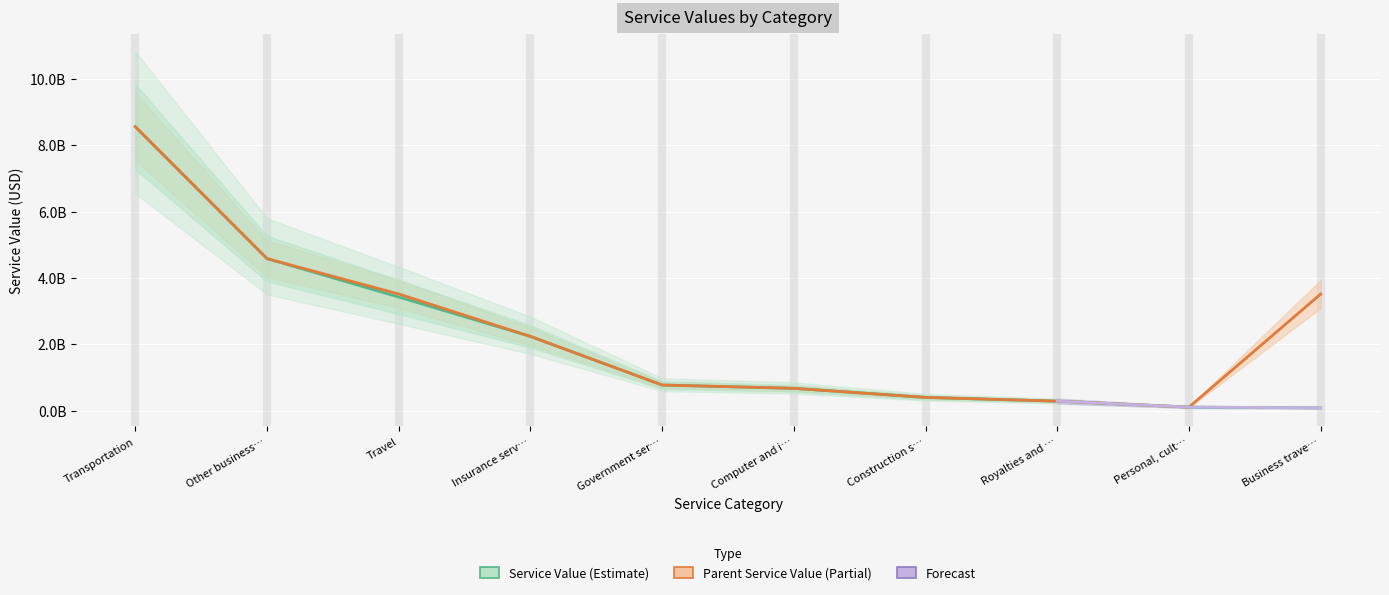

Read the Parent Service Value value at Construction s….

406300000